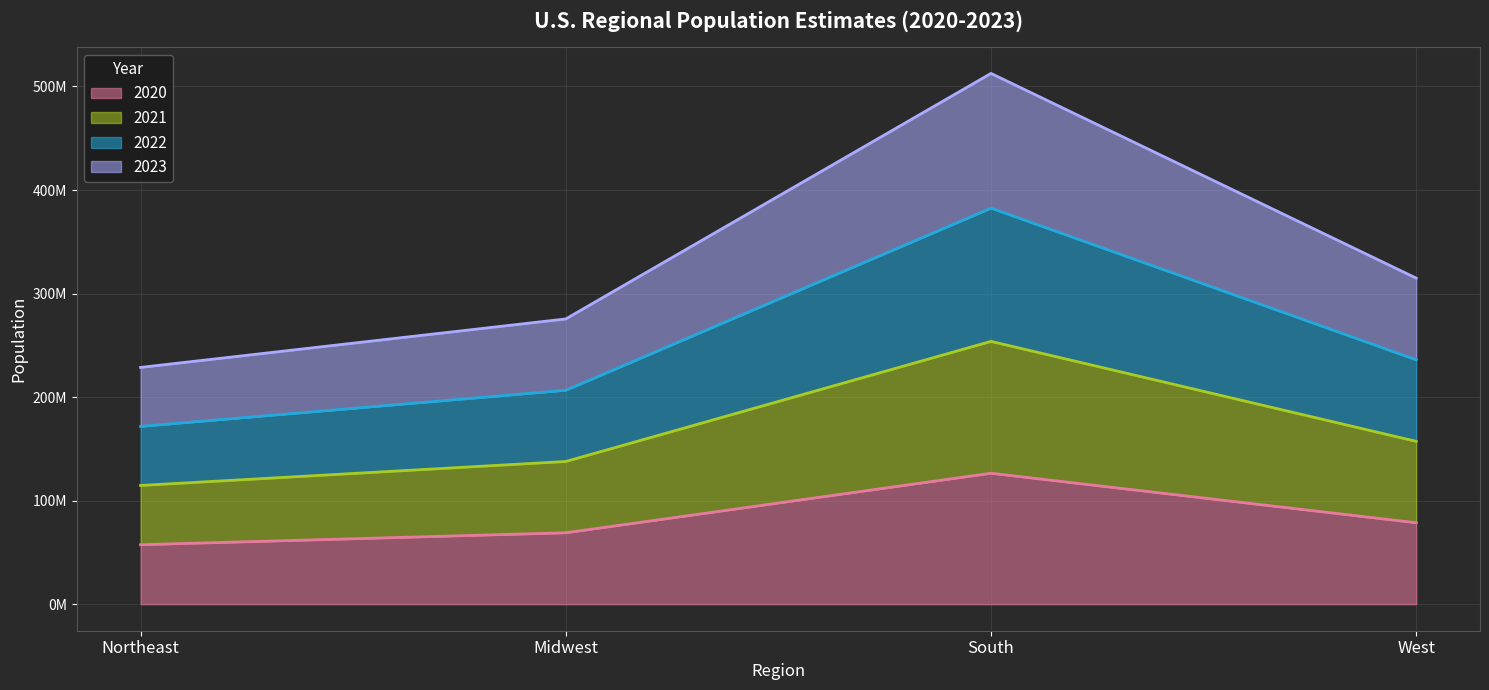

What are all the series names shown in the legend?

2020, 2021, 2022, 2023